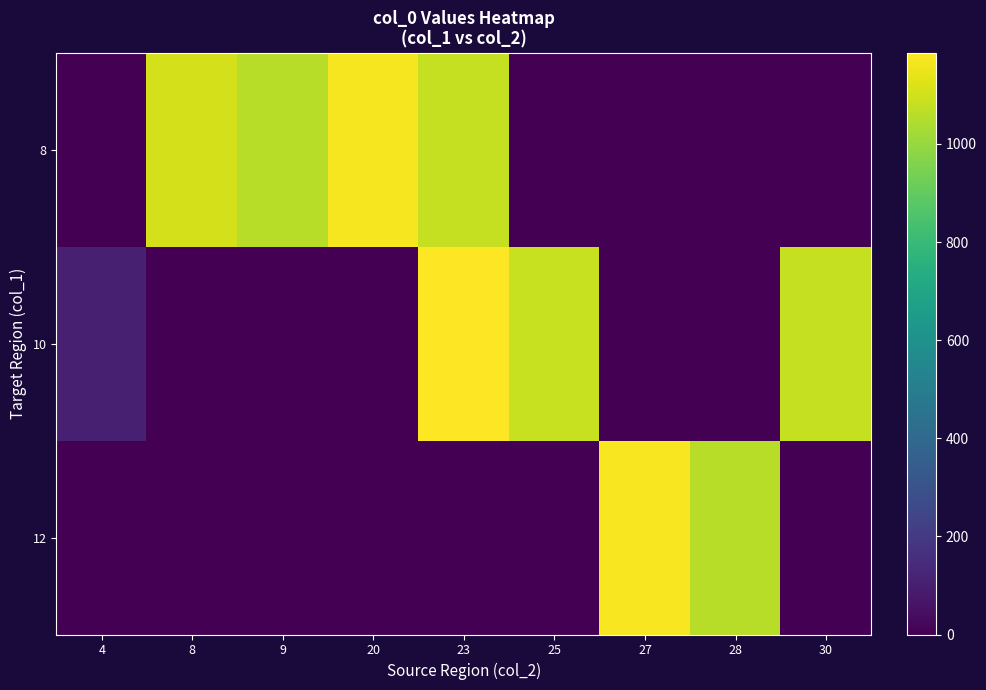

Between 9 and 28, which series saw the biggest shift?

12